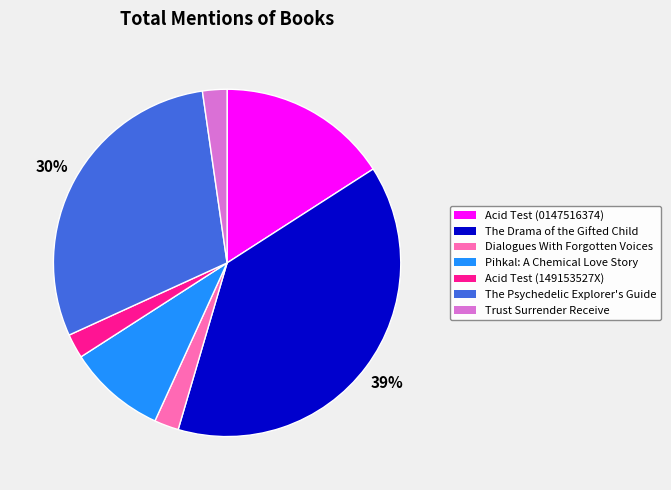

To the nearest percent, what portion does Dialogues With Forgotten Voices represent?

2%